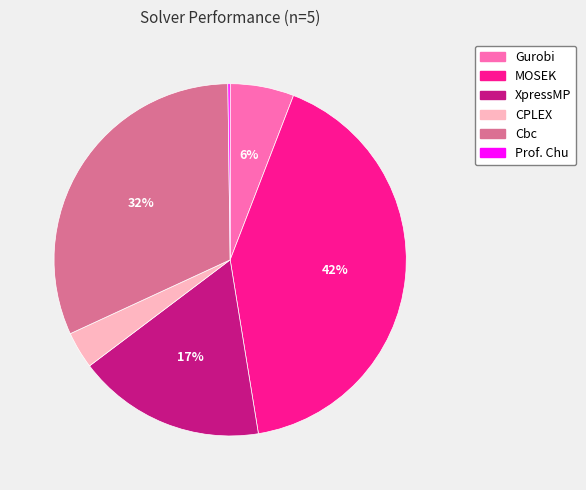

What is the largest slice in the pie chart?

MOSEK